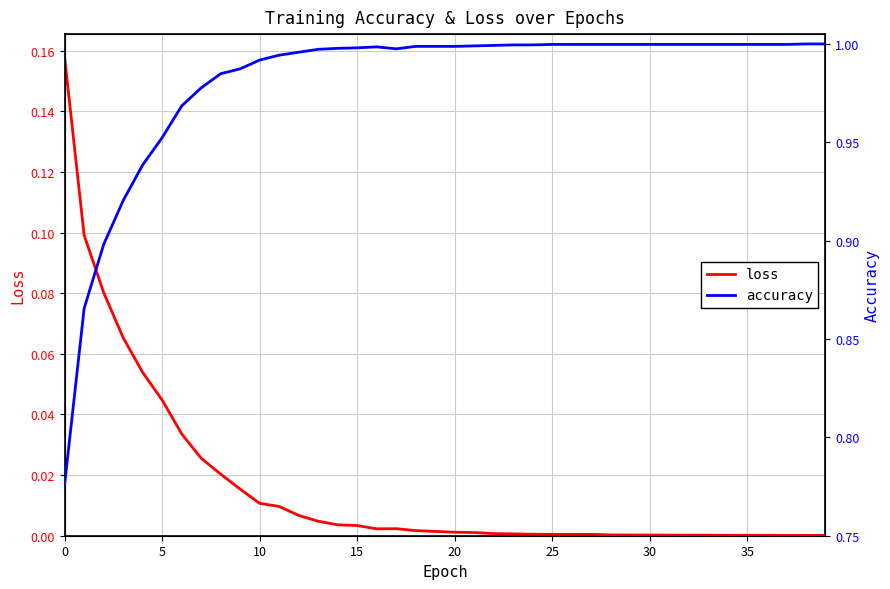

Rank the series by their average value, from highest to lowest.

accuracy, loss